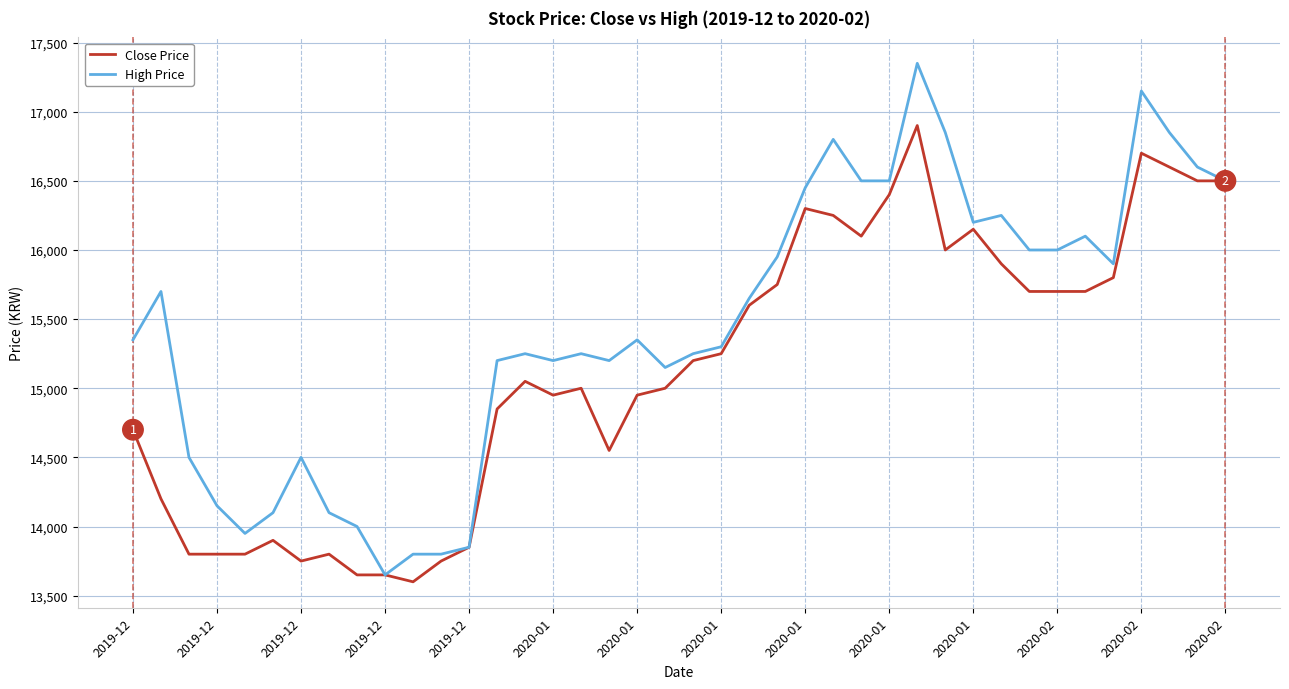

What is the smallest value displayed?

13600